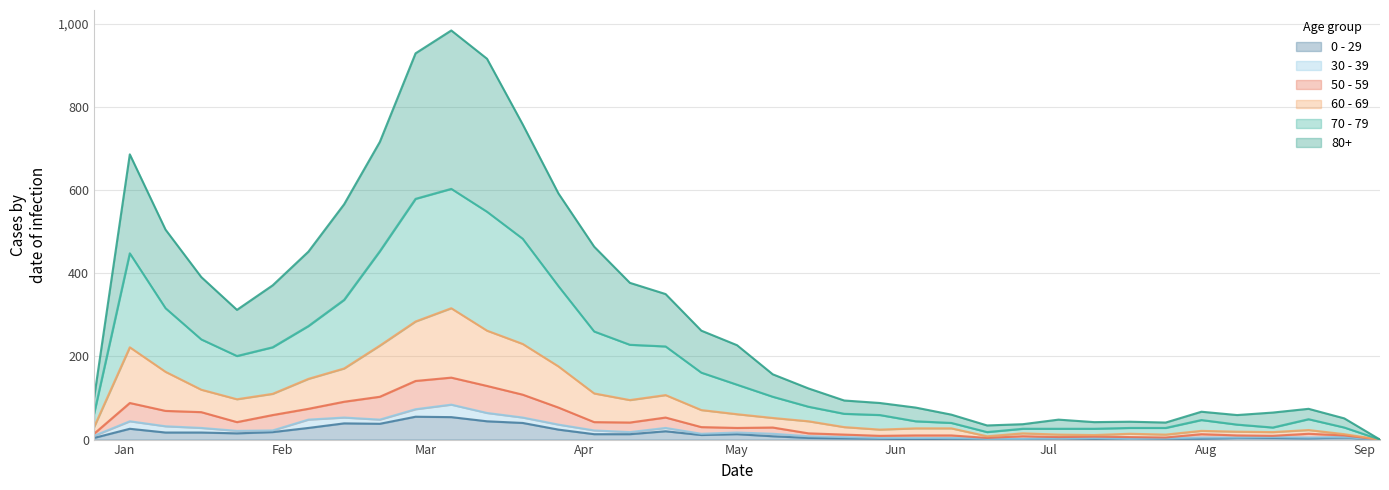

How many interior local peaks does the 60 - 69 series have?

7